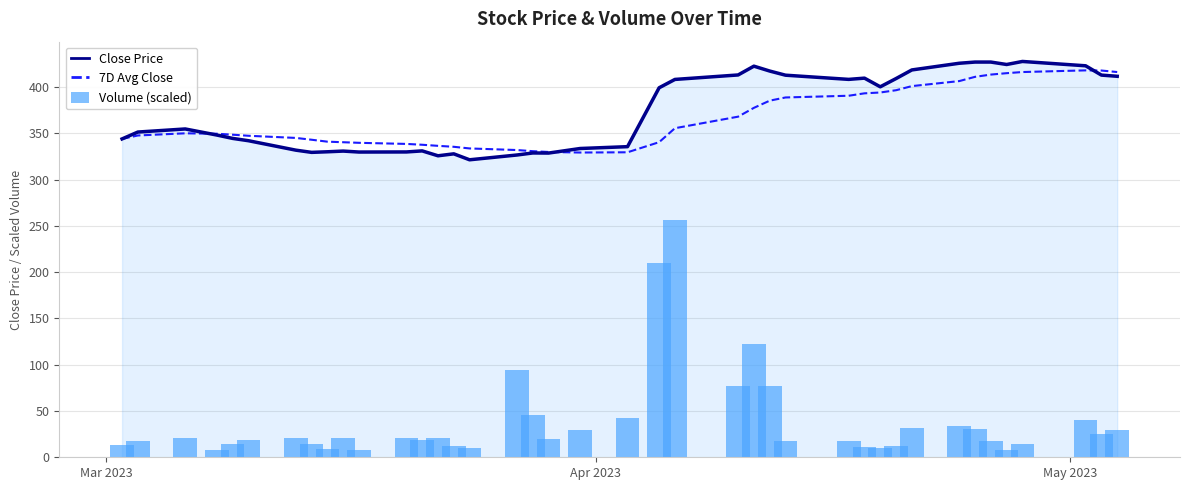

What is the greatest value displayed?

427.5